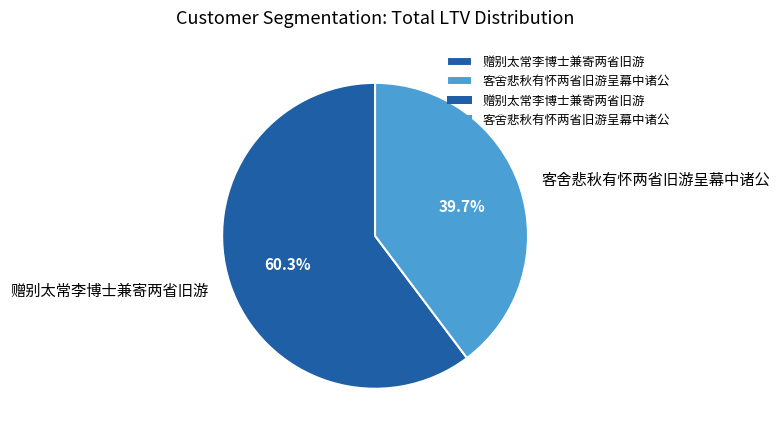

What is the smallest slice in the pie chart?

客舍悲秋有怀两省旧游呈幕中诸公